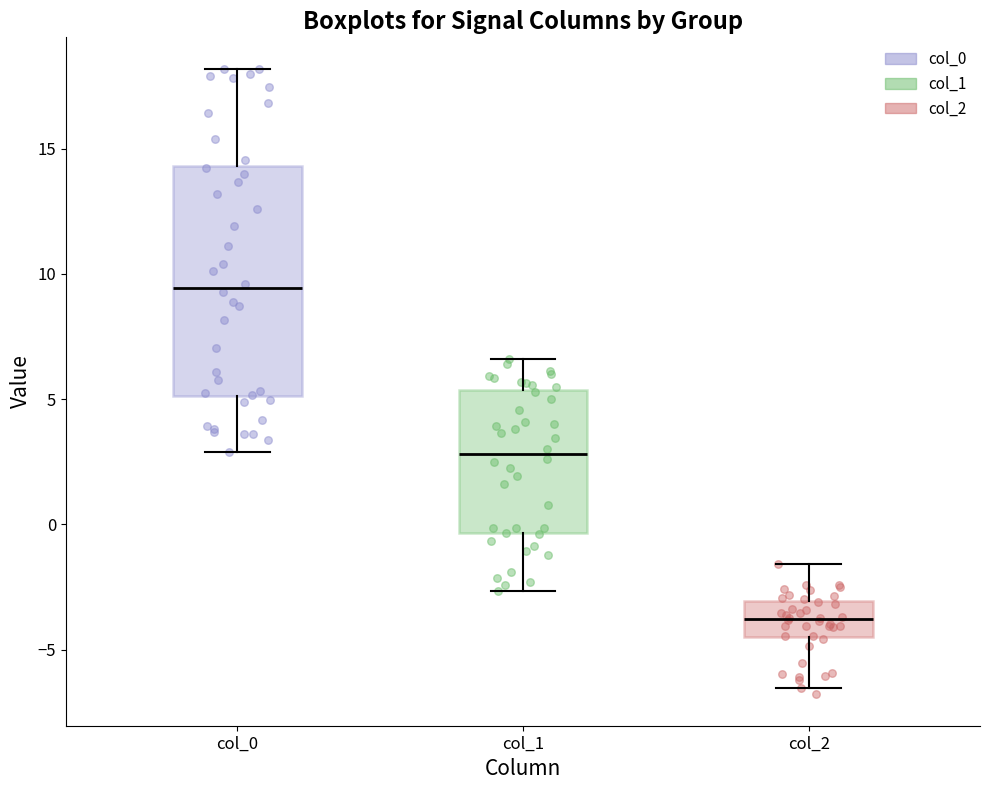

Reading left to right, read every box against the y-axis: the position of its median line, the range the box covers, and the ends of its whiskers. The values are not printed on the chart, so give them approximately, as read against the axis.

col_0: median 9.5, box 5.0 to 14.5, whiskers 3.0 to 18.0
col_1: median 3.0, box -0.5 to 5.5, whiskers -2.5 to 6.5
col_2: median -4.0, box -4.5 to -3.0, whiskers -6.5 to -1.5